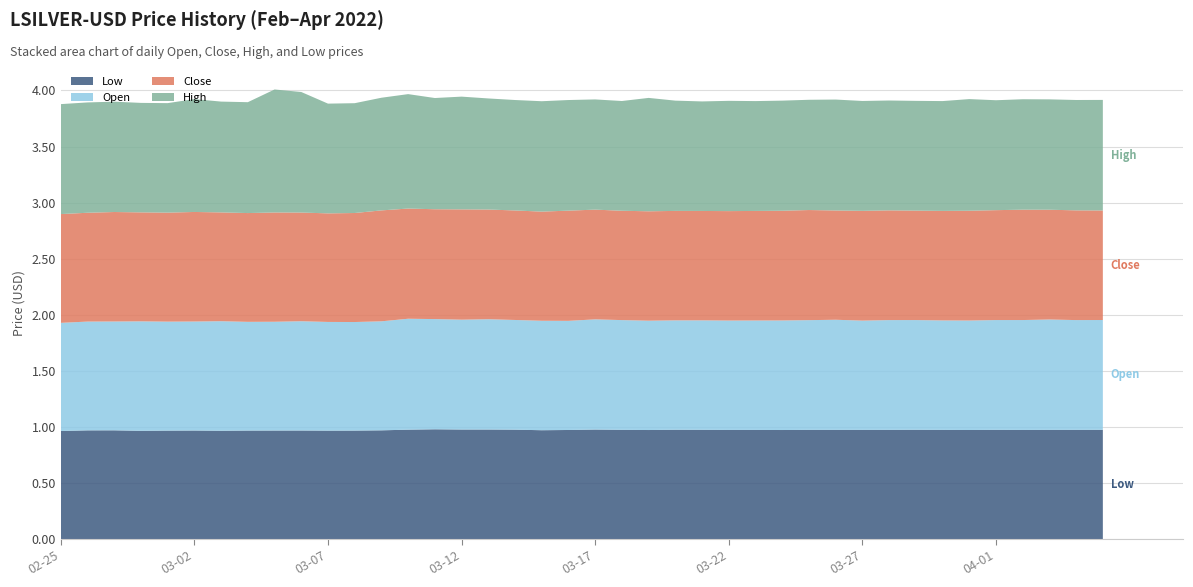

Reading left to right, what are all the values shown in this chart?

Low: 2022-02-25=1.0	2022-02-26=1.0	2022-02-27=1.0	2022-02-28=1.0	2022-03-01=1.0	2022-03-02=1.0	2022-03-03=1.0	2022-03-04=1.0	2022-03-05=1.0	2022-03-06=1.0	2022-03-07=1.0	2022-03-08=1.0	2022-03-09=1.0	2022-03-10=1.0	2022-03-11=1.0	2022-03-12=1.0	2022-03-13=1.0	2022-03-14=1.0	2022-03-15=1.0	2022-03-16=1.0	2022-03-17=1.0	2022-03-18=1.0	2022-03-19=1.0	2022-03-20=1.0	2022-03-21=1.0	2022-03-22=1.0	2022-03-23=1.0	2022-03-24=1.0	2022-03-25=1.0	2022-03-26=1.0	2022-03-27=1.0	2022-03-28=1.0	2022-03-29=1.0	2022-03-30=1.0	2022-03-31=1.0	2022-04-01=1.0	2022-04-02=1.0	2022-04-03=1.0	2022-04-04=1.0	2022-04-05=1.0
Open: 2022-02-25=1.0	2022-02-26=1.0	2022-02-27=1.0	2022-02-28=1.0	2022-03-01=1.0	2022-03-02=1.0	2022-03-03=1.0	2022-03-04=1.0	2022-03-05=1.0	2022-03-06=1.0	2022-03-07=1.0	2022-03-08=1.0	2022-03-09=1.0	2022-03-10=1.0	2022-03-11=1.0	2022-03-12=1.0	2022-03-13=1.0	2022-03-14=1.0	2022-03-15=1.0	2022-03-16=1.0	2022-03-17=1.0	2022-03-18=1.0	2022-03-19=1.0	2022-03-20=1.0	2022-03-21=1.0	2022-03-22=1.0	2022-03-23=1.0	2022-03-24=1.0	2022-03-25=1.0	2022-03-26=1.0	2022-03-27=1.0	2022-03-28=1.0	2022-03-29=1.0	2022-03-30=1.0	2022-03-31=1.0	2022-04-01=1.0	2022-04-02=1.0	2022-04-03=1.0	2022-04-04=1.0	2022-04-05=1.0
Close: 2022-02-25=1.0	2022-02-26=1.0	2022-02-27=1.0	2022-02-28=1.0	2022-03-01=1.0	2022-03-02=1.0	2022-03-03=1.0	2022-03-04=1.0	2022-03-05=1.0	2022-03-06=1.0	2022-03-07=1.0	2022-03-08=1.0	2022-03-09=1.0	2022-03-10=1.0	2022-03-11=1.0	2022-03-12=1.0	2022-03-13=1.0	2022-03-14=1.0	2022-03-15=1.0	2022-03-16=1.0	2022-03-17=1.0	2022-03-18=1.0	2022-03-19=1.0	2022-03-20=1.0	2022-03-21=1.0	2022-03-22=1.0	2022-03-23=1.0	2022-03-24=1.0	2022-03-25=1.0	2022-03-26=1.0	2022-03-27=1.0	2022-03-28=1.0	2022-03-29=1.0	2022-03-30=1.0	2022-03-31=1.0	2022-04-01=1.0	2022-04-02=1.0	2022-04-03=1.0	2022-04-04=1.0	2022-04-05=1.0
High: 2022-02-25=1.0	2022-02-26=1.0	2022-02-27=1.0	2022-02-28=1.0	2022-03-01=1.0	2022-03-02=1.0	2022-03-03=1.0	2022-03-04=1.0	2022-03-05=1.1	2022-03-06=1.1	2022-03-07=1.0	2022-03-08=1.0	2022-03-09=1.0	2022-03-10=1.0	2022-03-11=1.0	2022-03-12=1.0	2022-03-13=1.0	2022-03-14=1.0	2022-03-15=1.0	2022-03-16=1.0	2022-03-17=1.0	2022-03-18=1.0	2022-03-19=1.0	2022-03-20=1.0	2022-03-21=1.0	2022-03-22=1.0	2022-03-23=1.0	2022-03-24=1.0	2022-03-25=1.0	2022-03-26=1.0	2022-03-27=1.0	2022-03-28=1.0	2022-03-29=1.0	2022-03-30=1.0	2022-03-31=1.0	2022-04-01=1.0	2022-04-02=1.0	2022-04-03=1.0	2022-04-04=1.0	2022-04-05=1.0